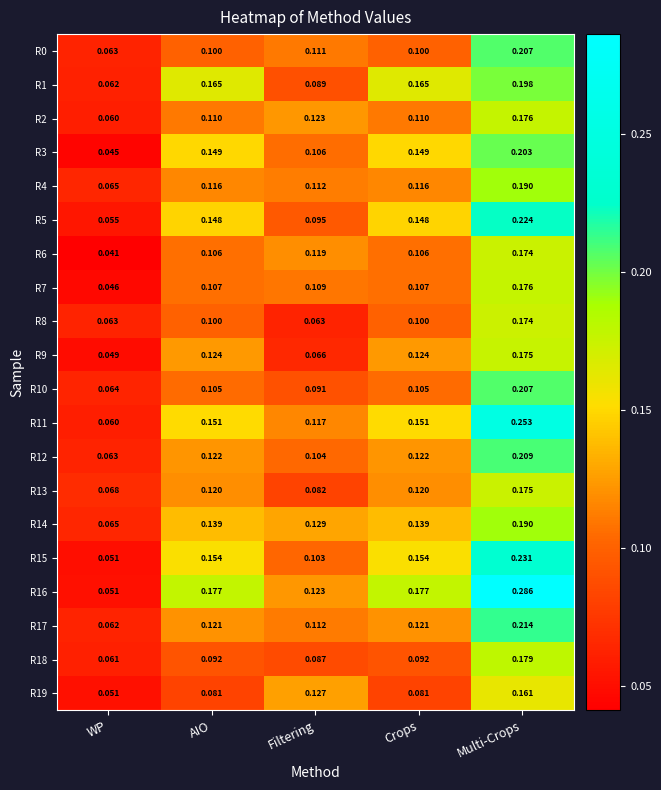

Where is R16 nearest to the value 0?

WP